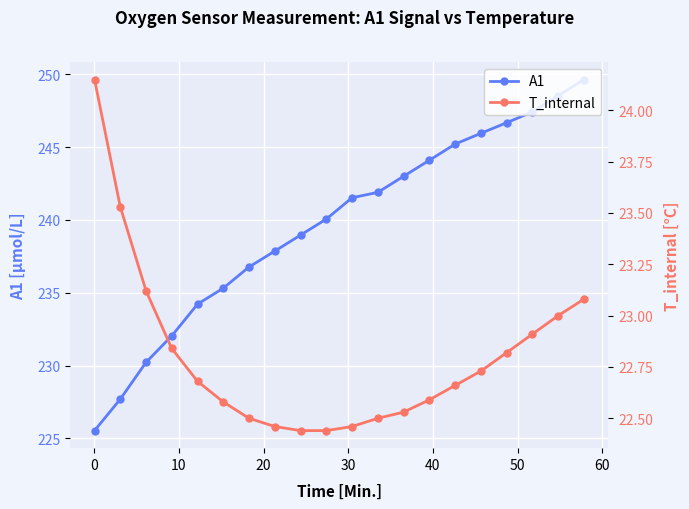

True or false: A1 and T_internal intersect in this chart.

False